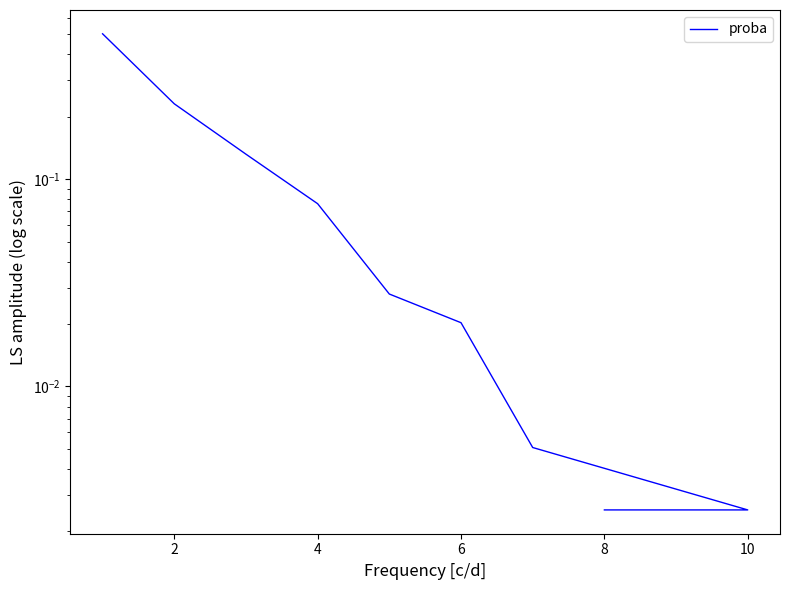

What is the greatest value displayed?

0.5